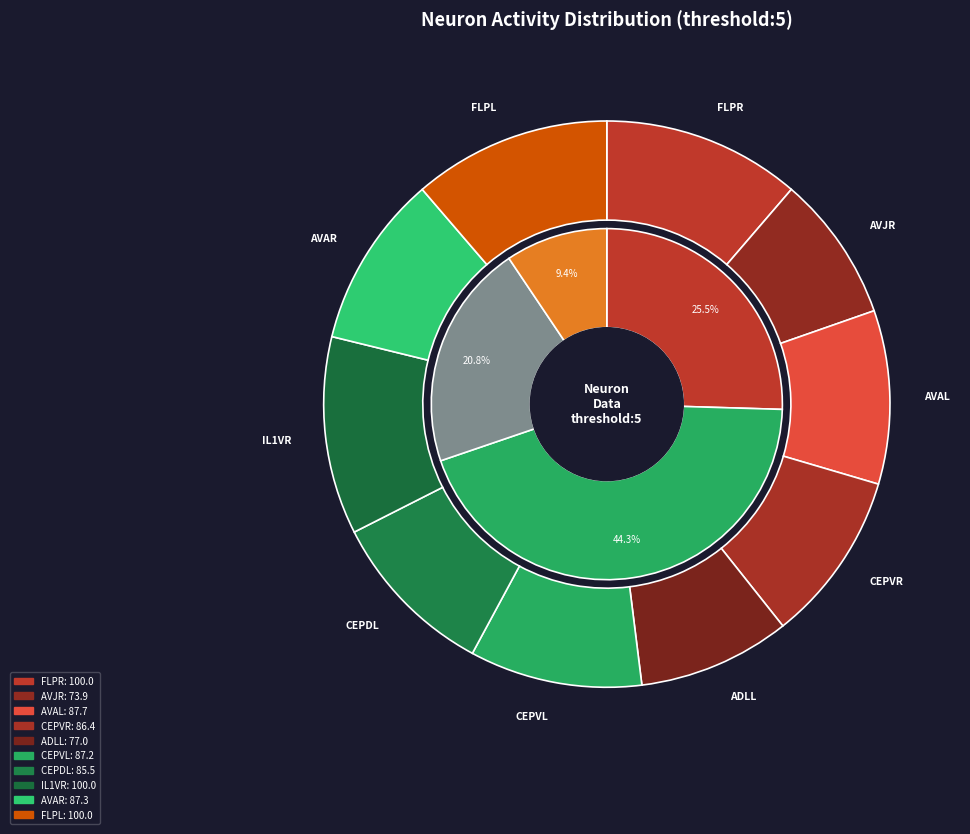

What is the difference between the highest and lowest values at 0.15?

26